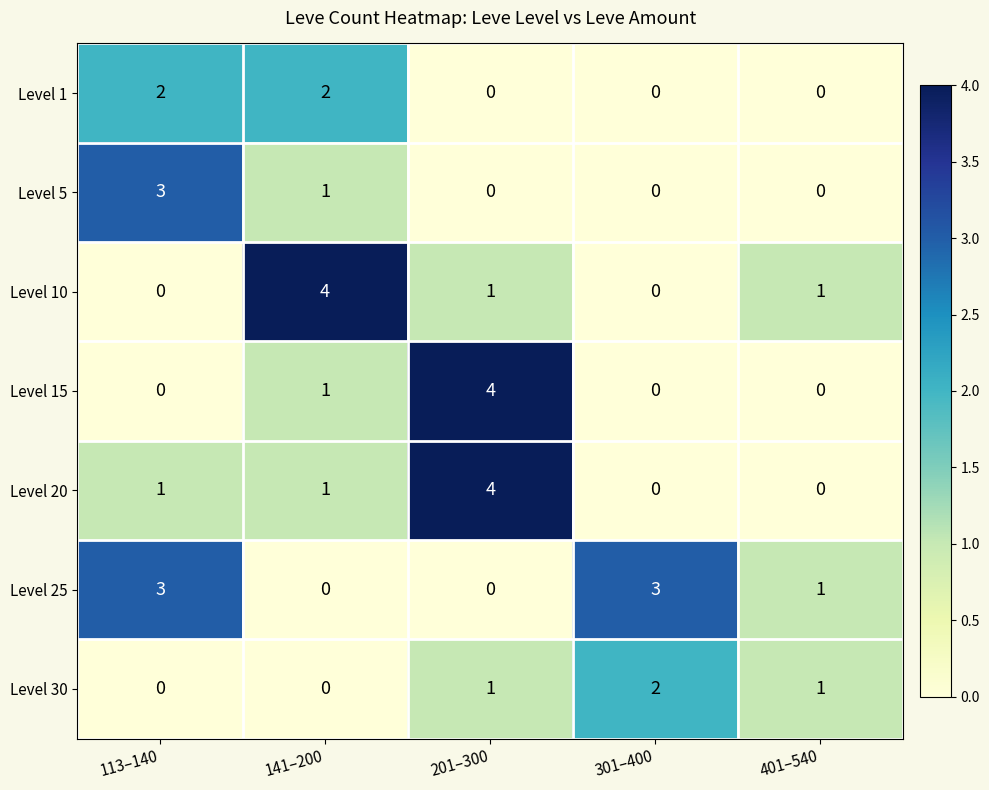

What is the difference between the highest and lowest values at 201–300?

4